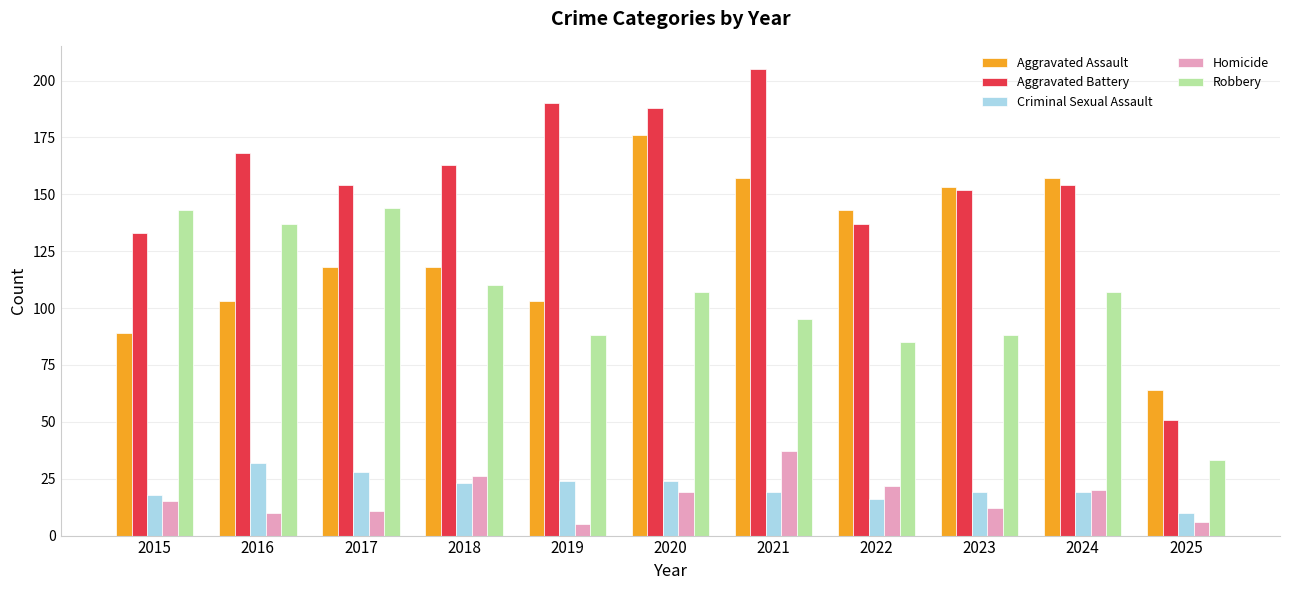

What is the value of the Aggravated Battery bar at the 11th from the left?

51